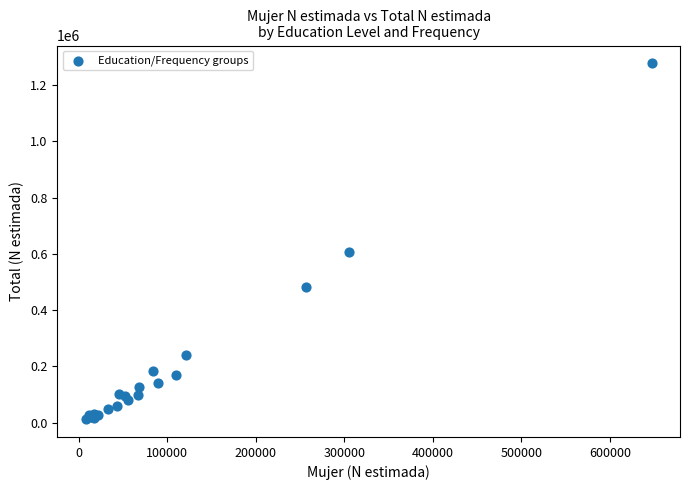

What Y value in the scatter plot is closest to 644698?

607431